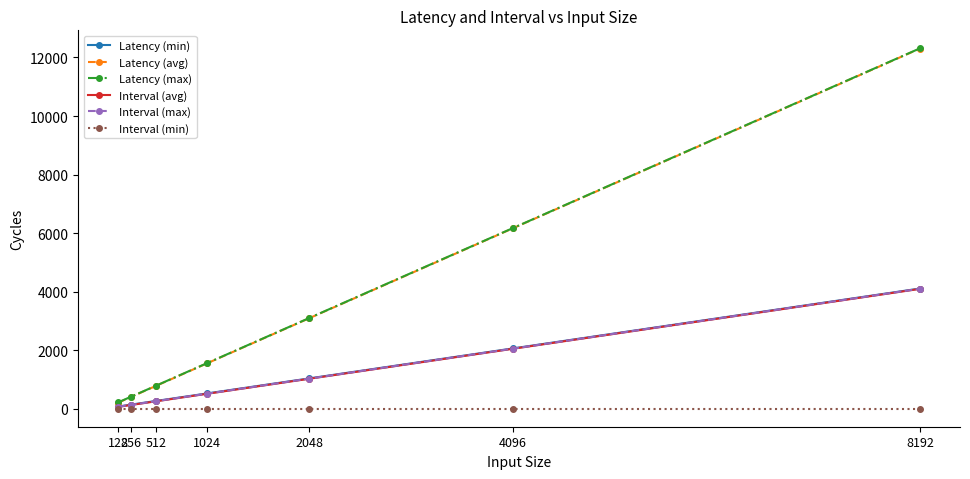

What is the average value of the Interval (avg) series?

1160